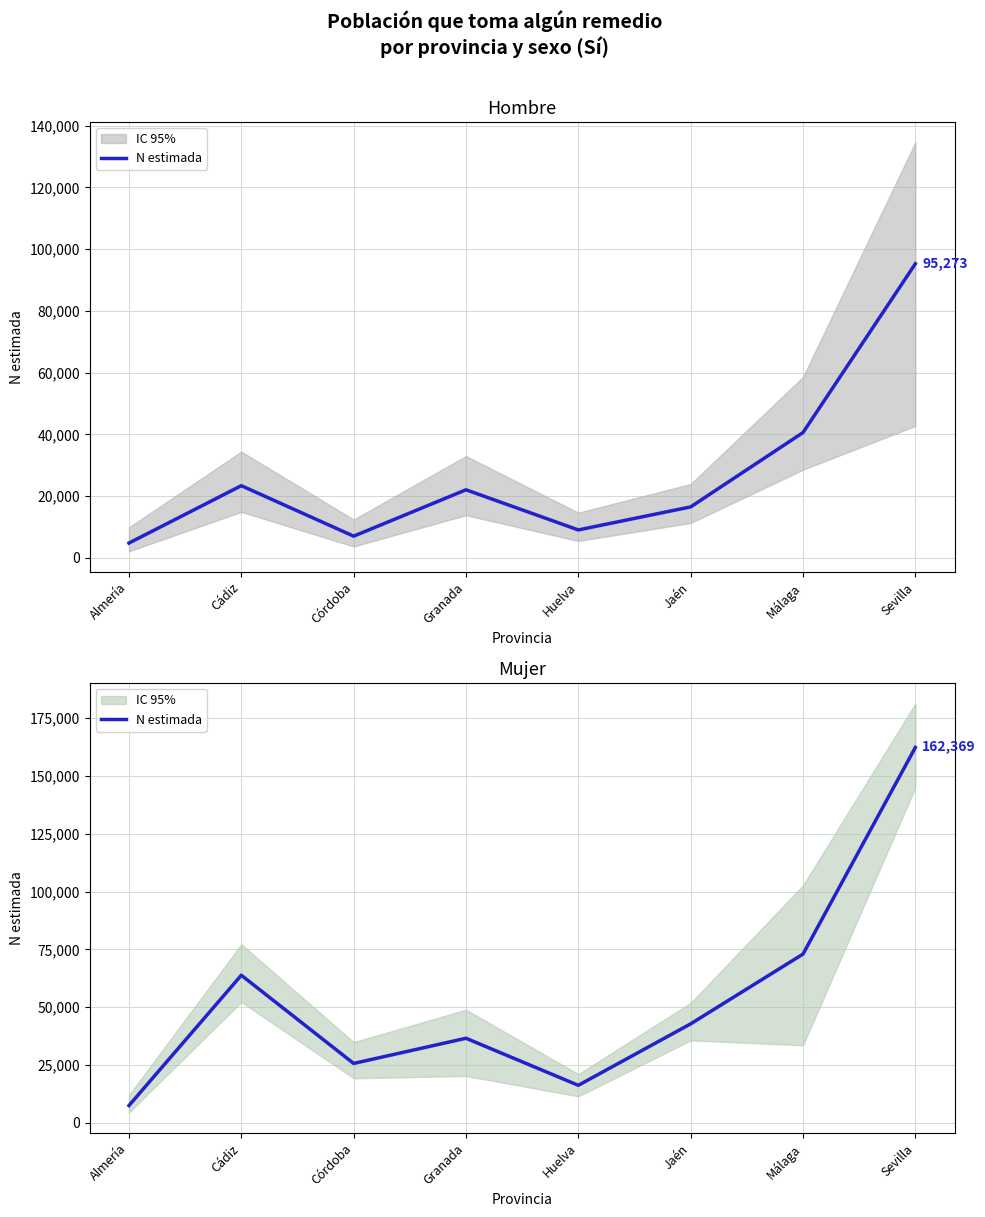

True or false: the data shows 72952 at Málaga.

True